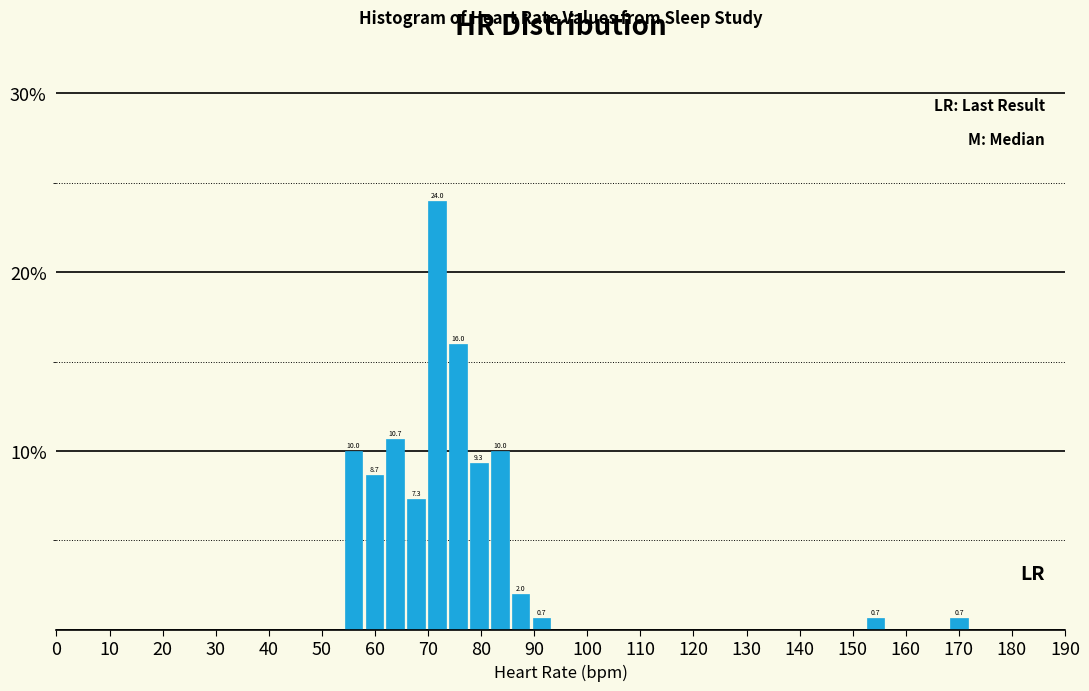

Around what value on the x-axis is the tallest bar? Give the approximate position of its centre, as read against the axis.

72